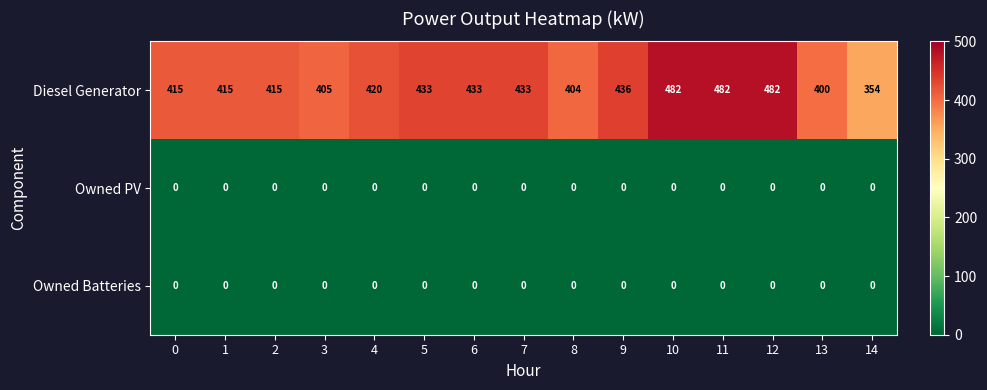

How many distinct data groups are displayed?

3